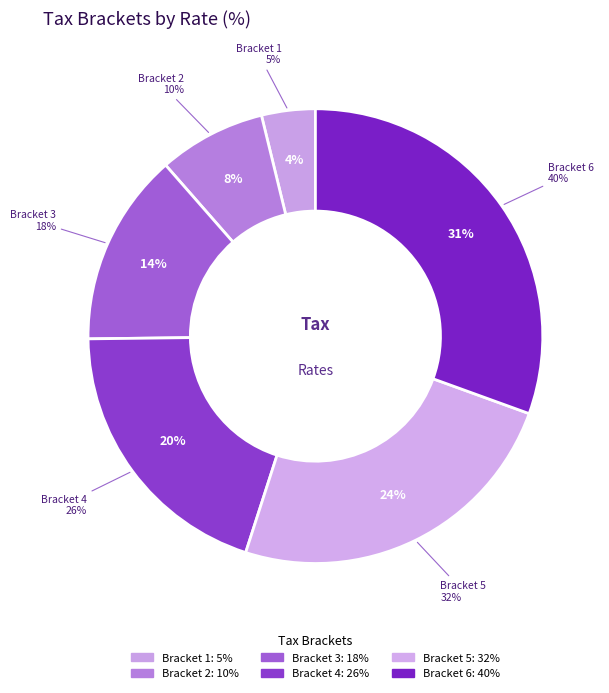

How many segments does this pie chart have?

6